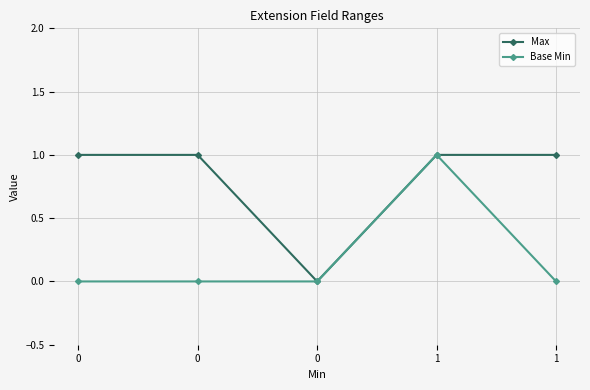

Which has a higher value, 1 or 0?

1